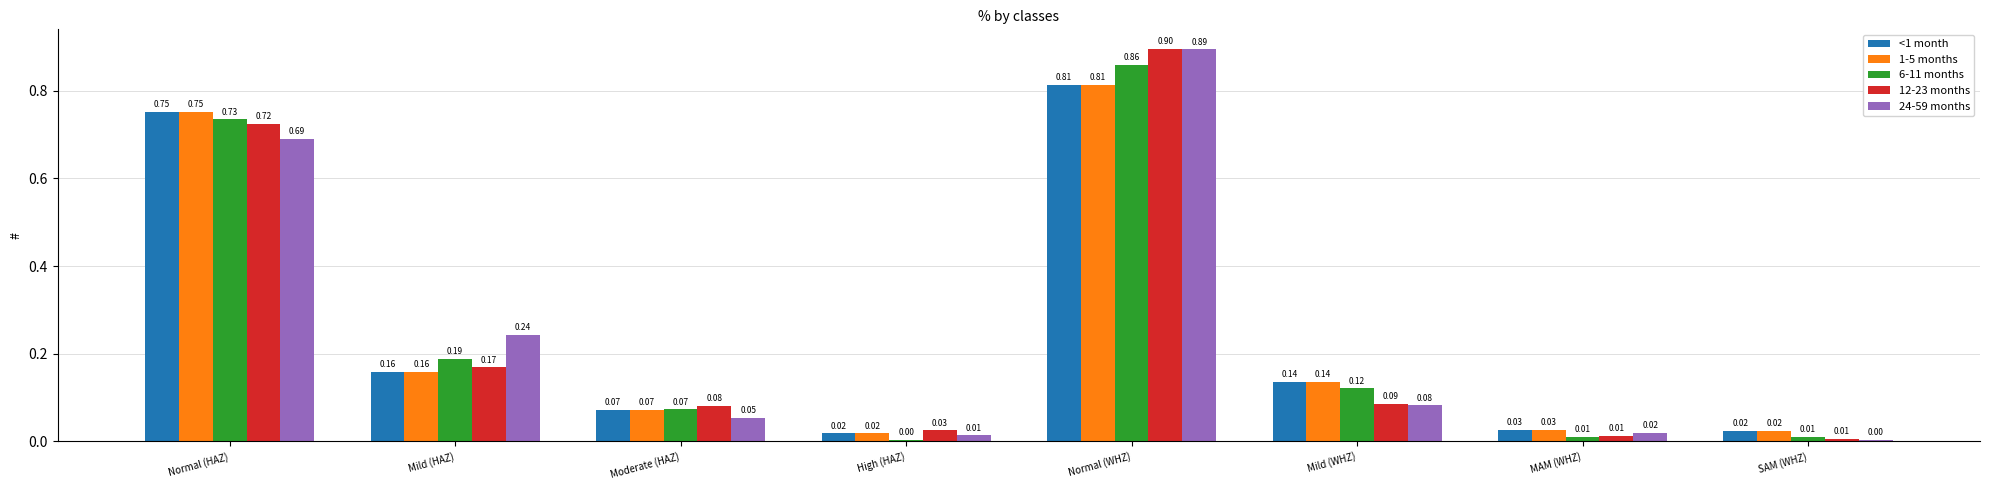

Is the value of <1 month at High (HAZ) greater than the value of 6-11 months at Moderate (HAZ)?

No